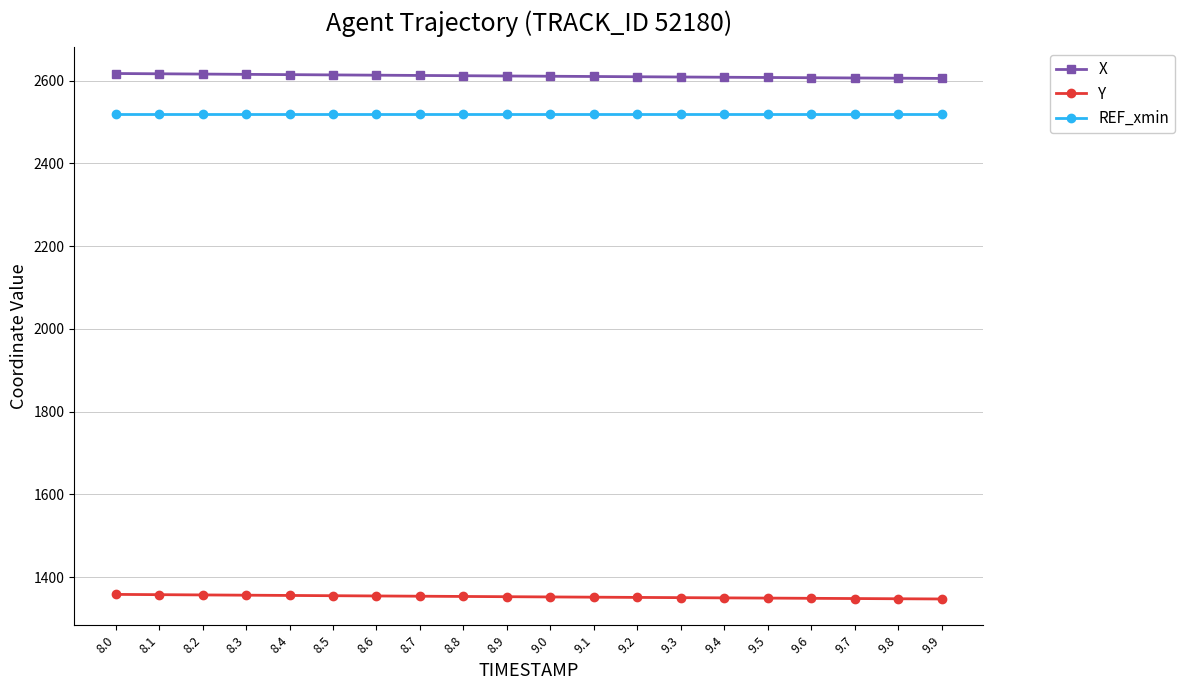

What is the difference between the highest and lowest values at 8.9?

1258.4